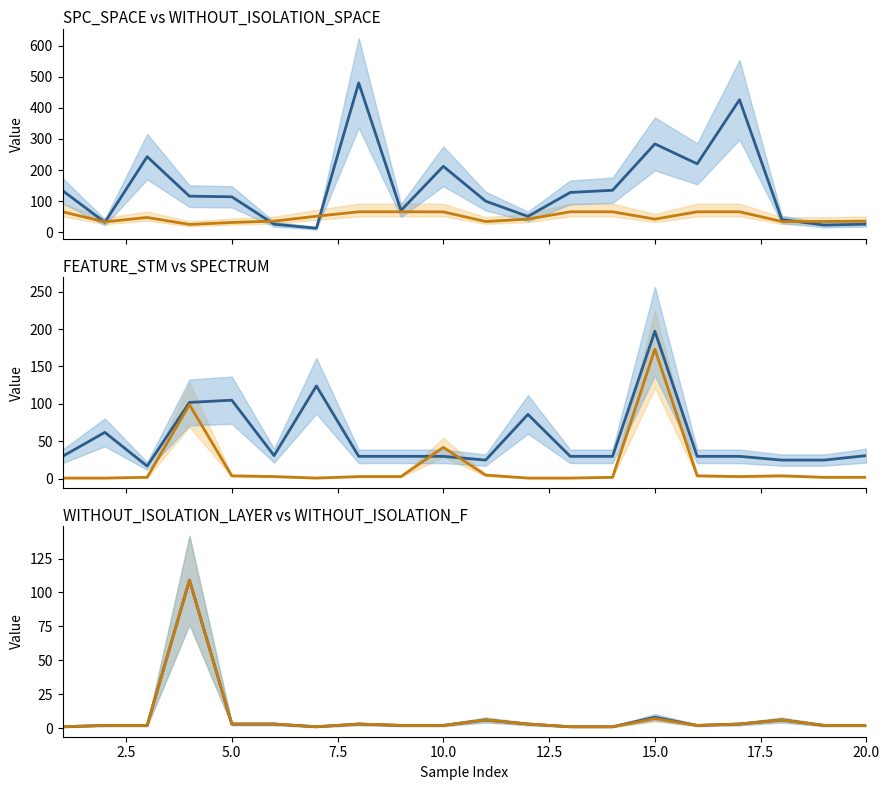

Which series has the widest spread of values?

SPC_SPACE_line